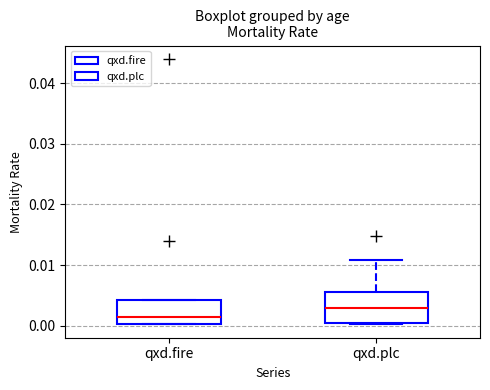

Which box is the tallest, from its lower edge to its upper edge?

qxd.plc